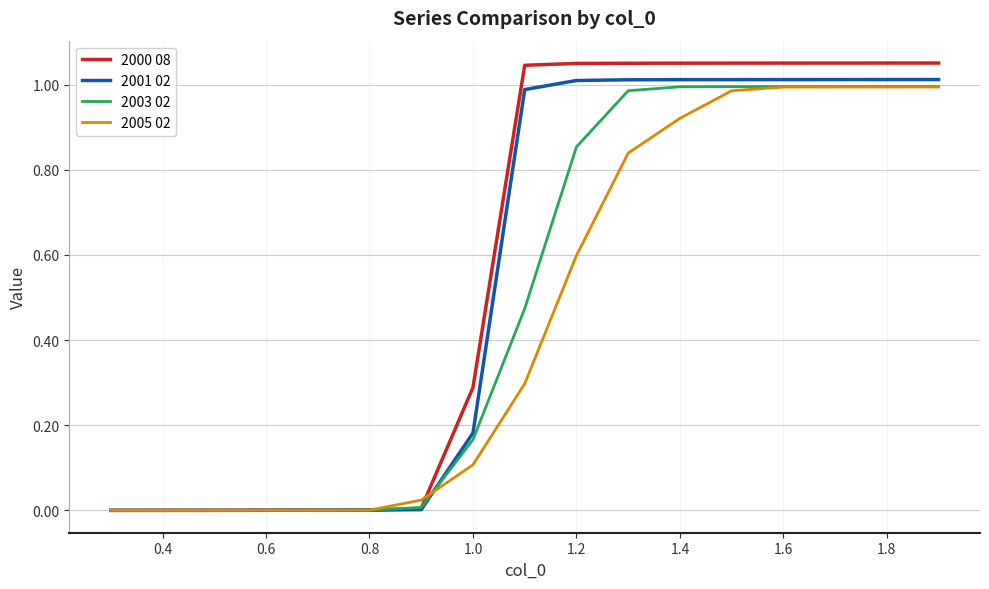

Which series has the largest range (max minus min)?

2000 08